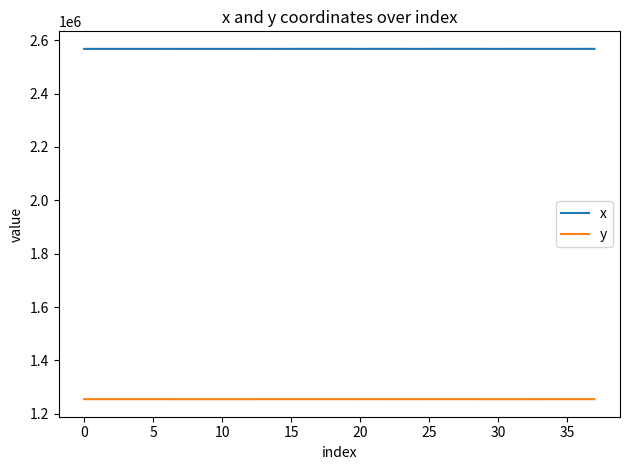

What is the lowest value of the y series?

1254456.9